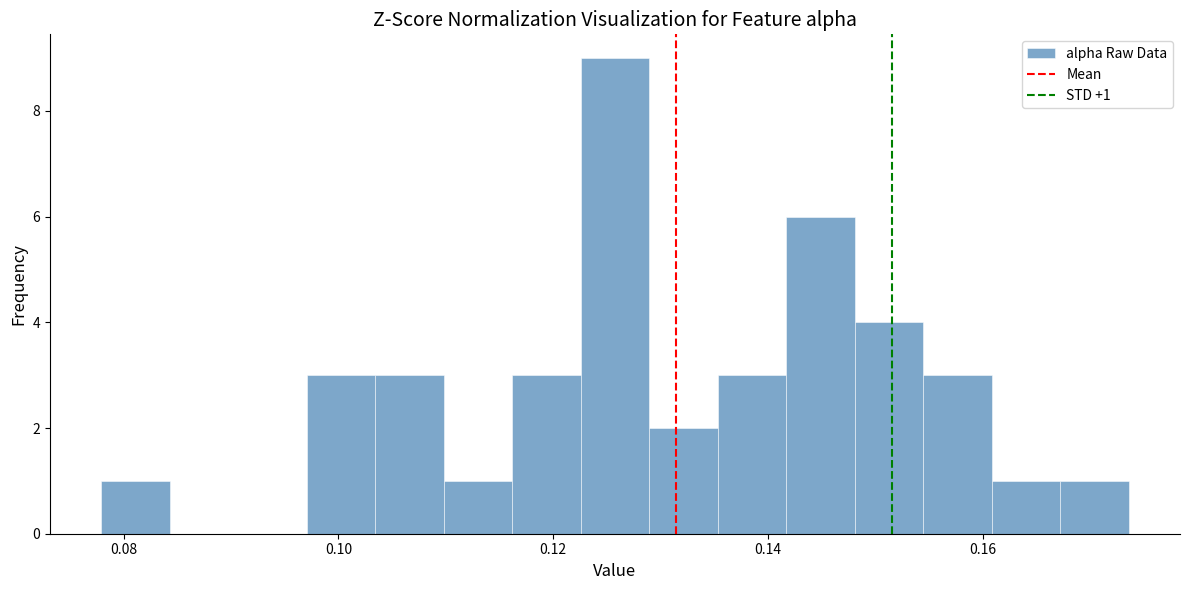

Read against the x-axis, roughly where is the centre of the tallest bar?

0.126